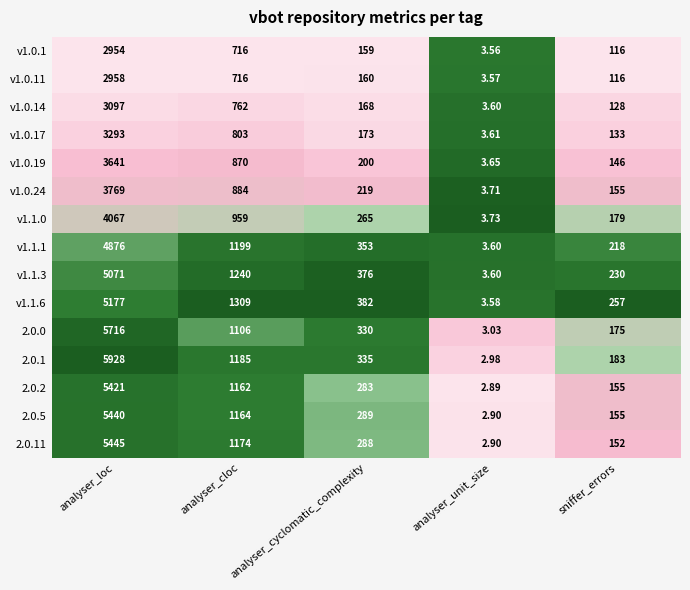

Rank the categories by v1.0.24 value from lowest to highest.

analyser_unit_size, sniffer_errors, analyser_cyclomatic_complexity, analyser_cloc, analyser_loc